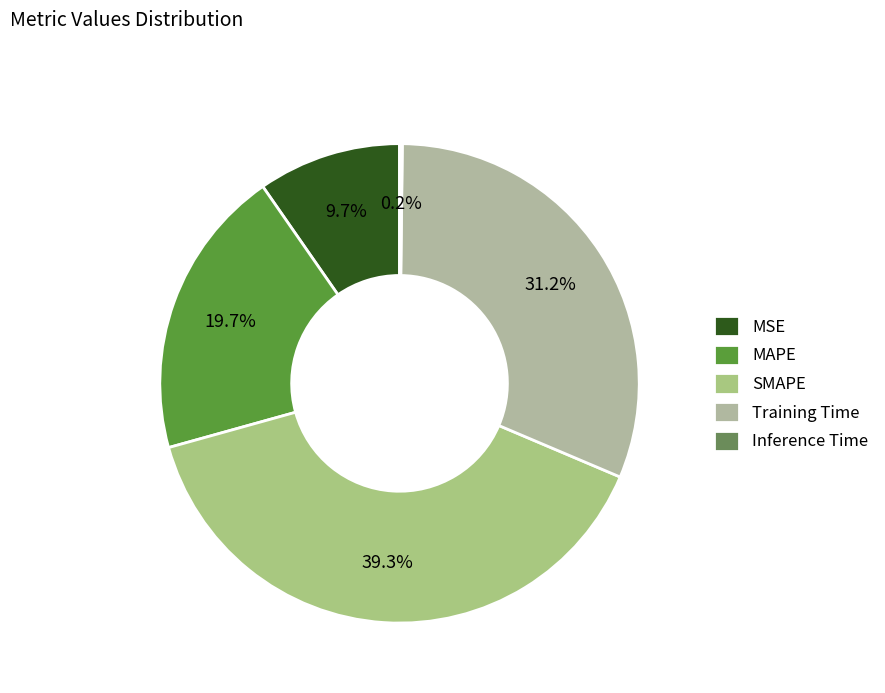

Between MSE and MAPE, which is larger?

MAPE